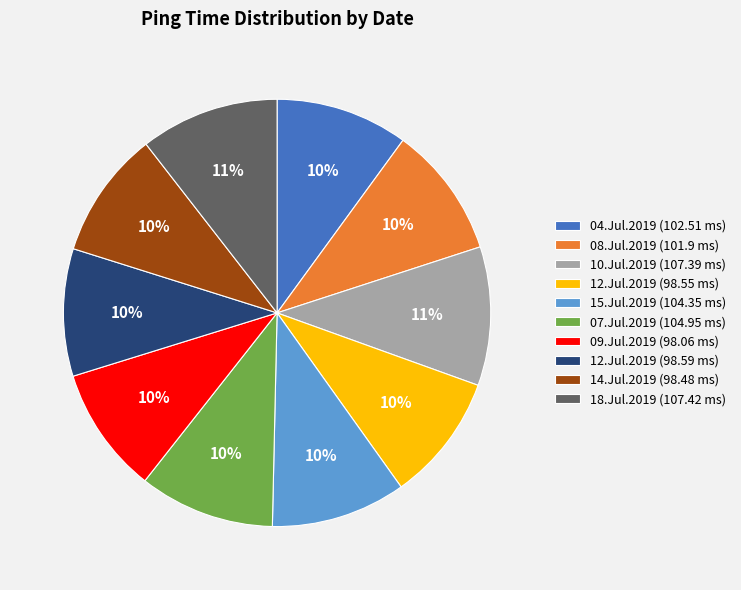

Is there a majority slice in this chart?

No